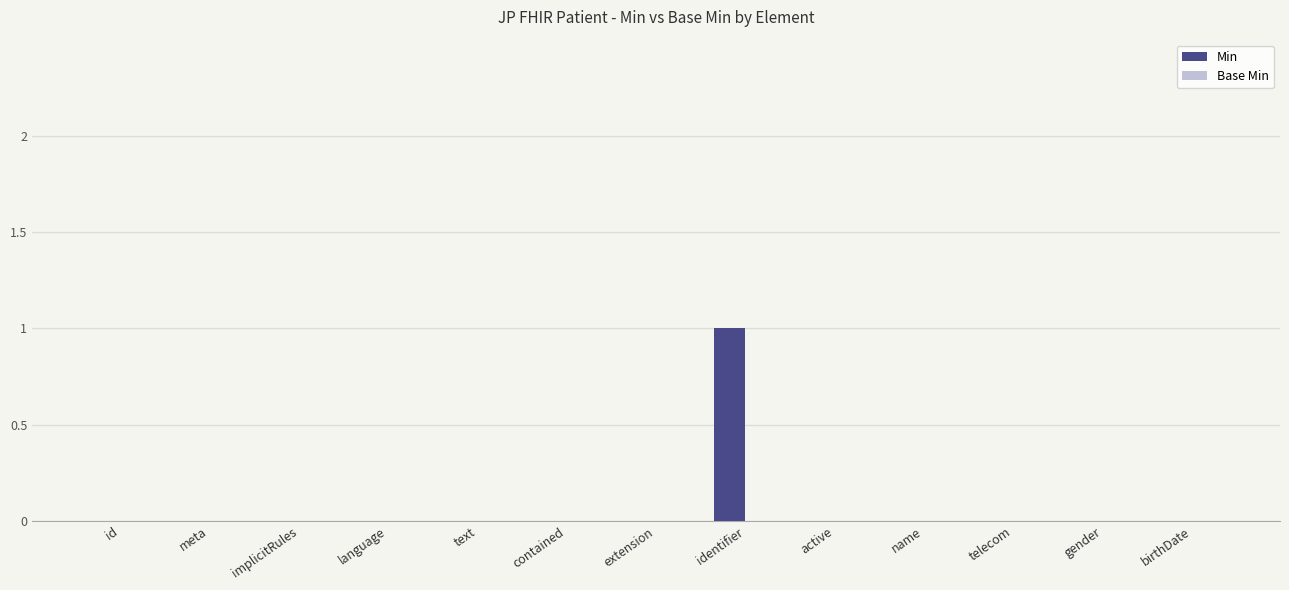

Is it true that the value at birthDate is 0?

True